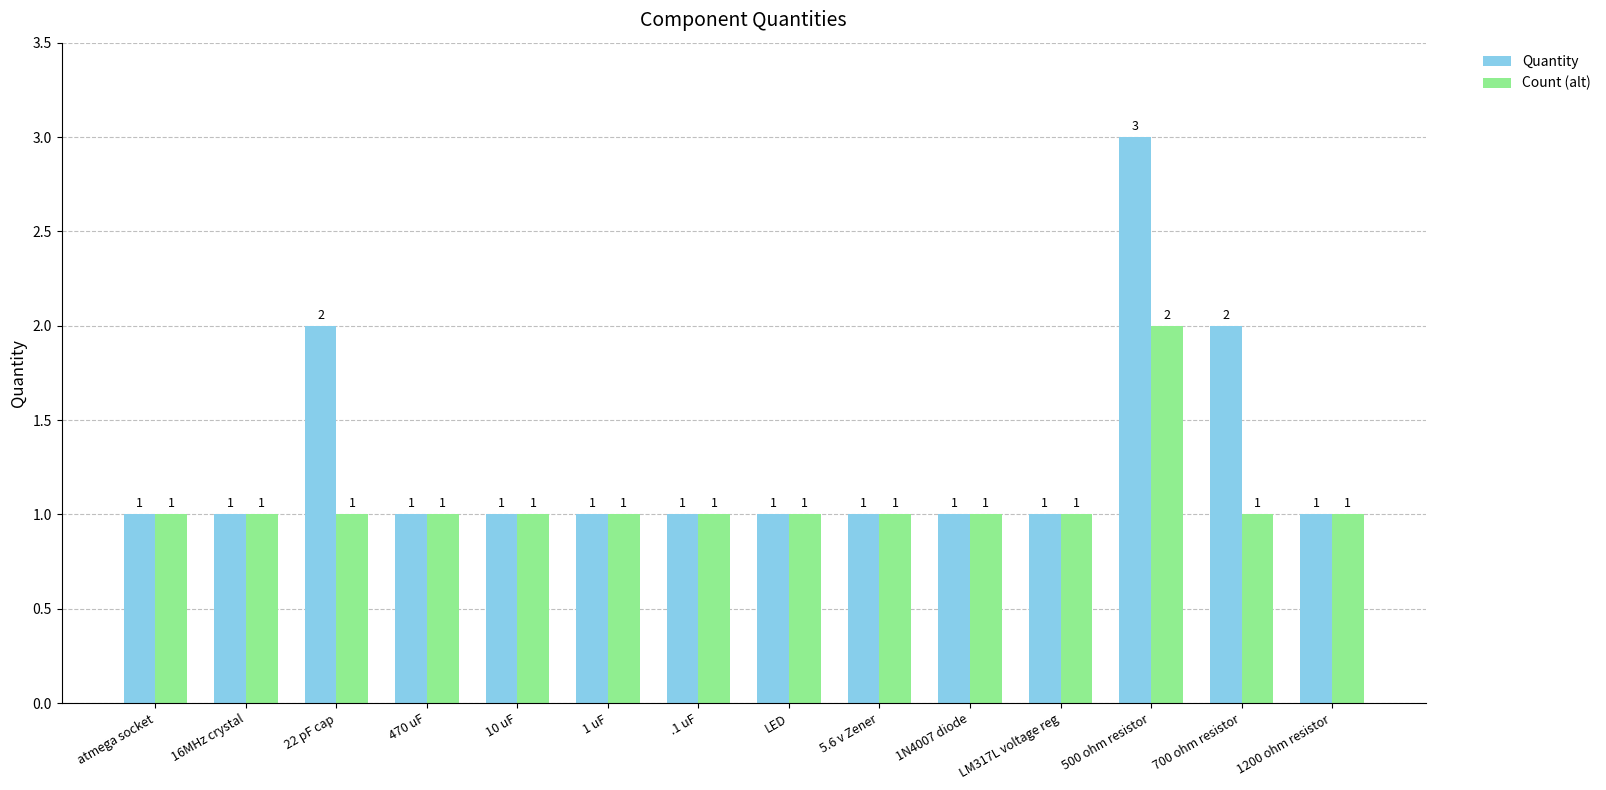

True or false: Quantity has a value of 1 at 22 pF cap.

False